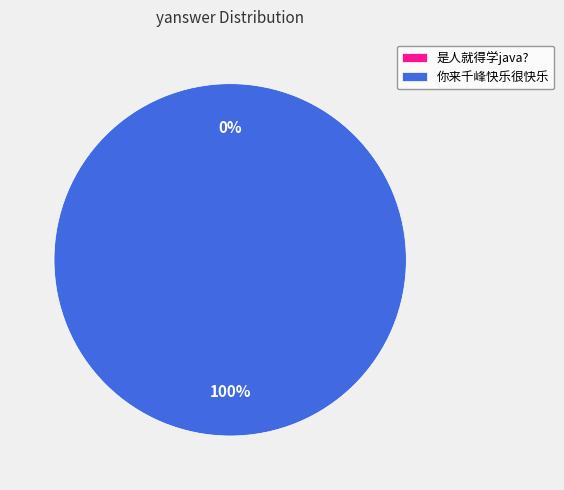

Do 你来千峰快乐很快乐 and 是人就得学java? together represent more than half of the pie?

Yes